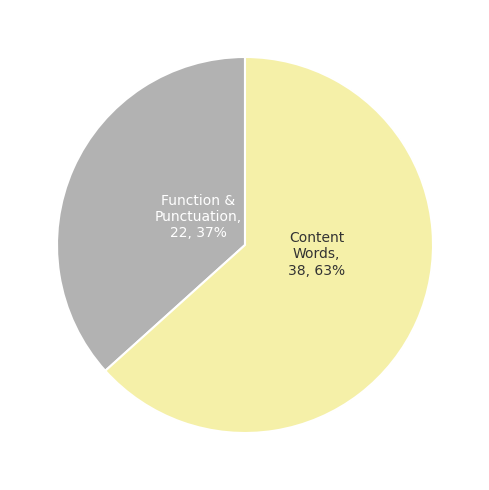

Is there a majority slice in this chart?

Yes